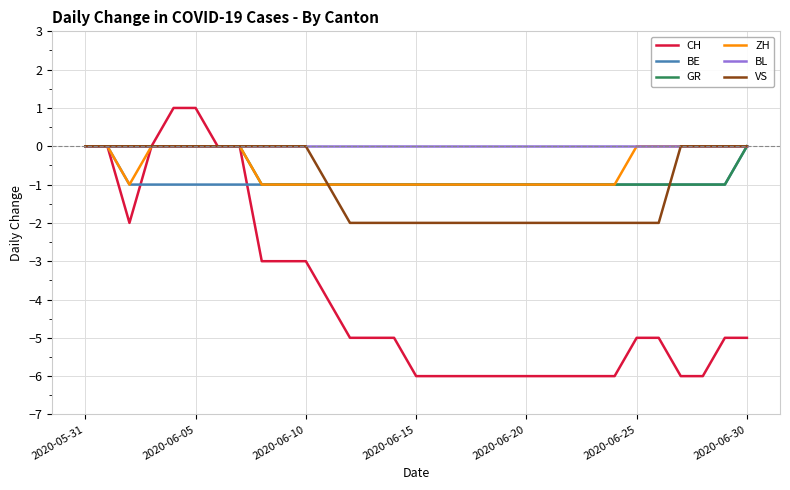

What is the smallest value displayed?

-6